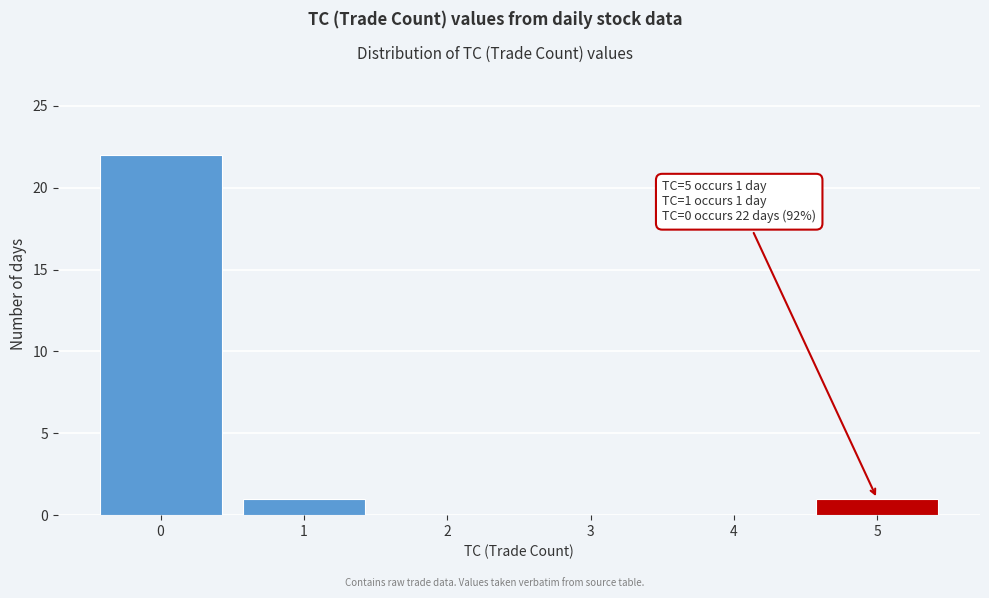

Reading left to right, transcribe all the data shown in this chart.

0=22	1=1	2=0	3=0	4=0	5=1